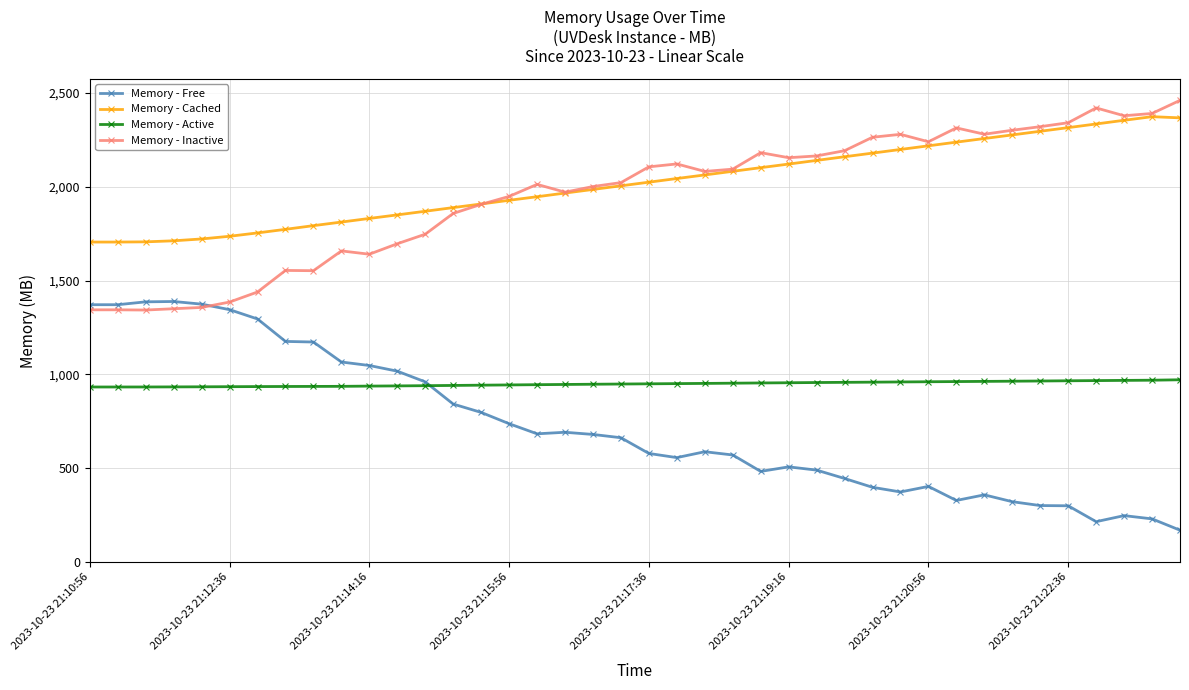

True or false: Memory - Inactive has more than 2 points higher than both neighbors.

True